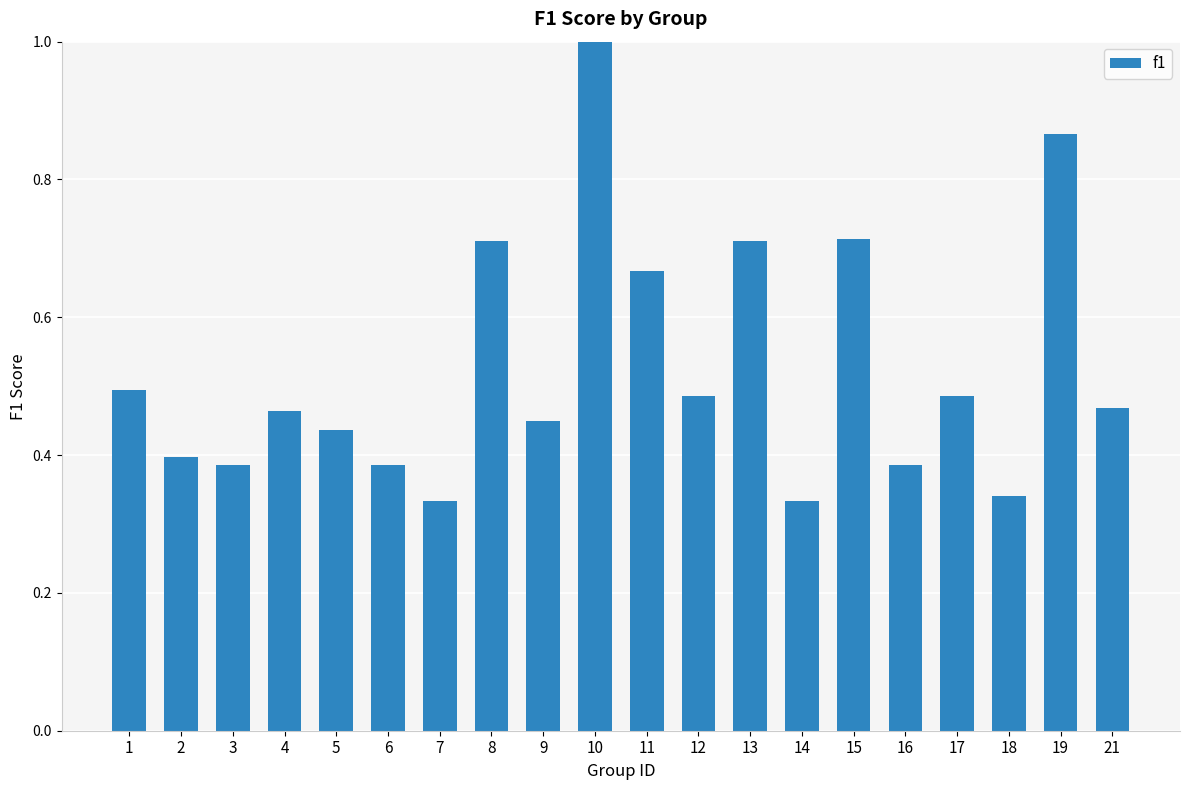

How many bars are there in total?

20